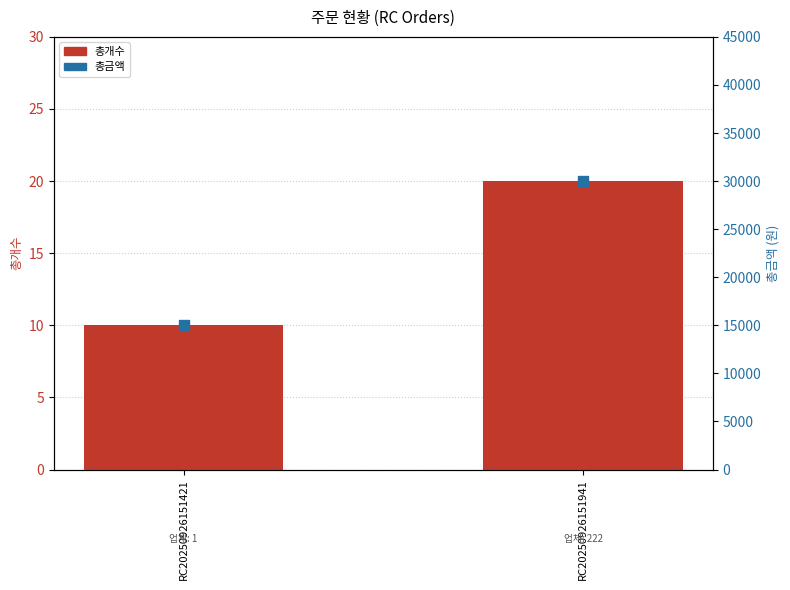

At how many categories does at least one series exceed 19542?

1